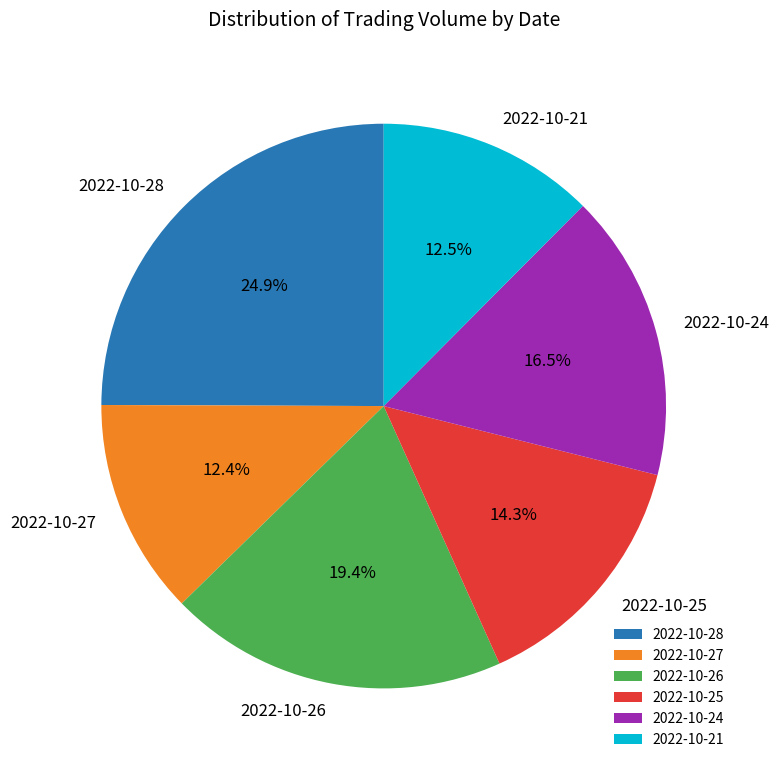

Which slice is the largest?

2022-10-28